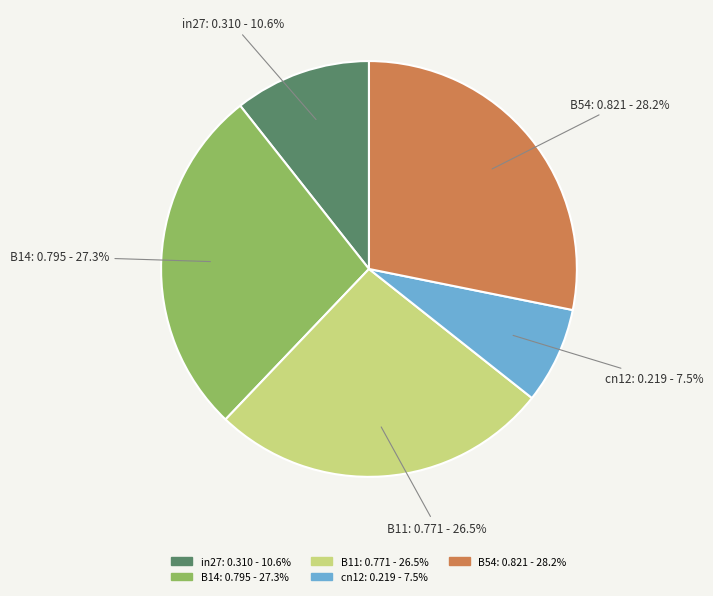

What is the largest slice in the pie chart?

B54